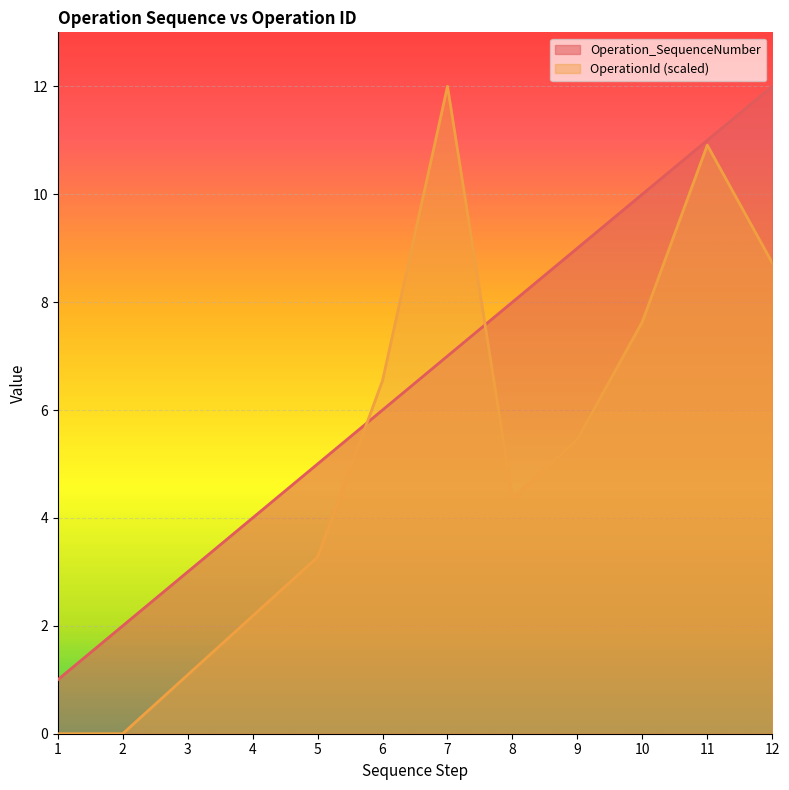

After their last crossing, which series has the higher values: OperationId or Operation_SequenceNumber?

Operation_SequenceNumber